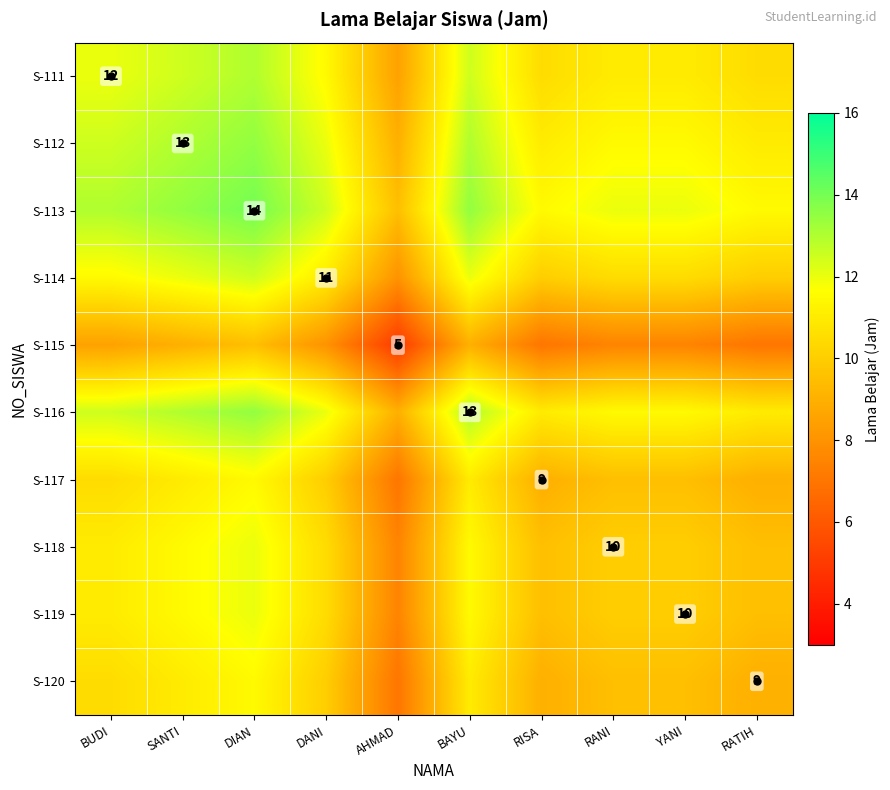

Between RISA and BUDI, which is larger?

BUDI